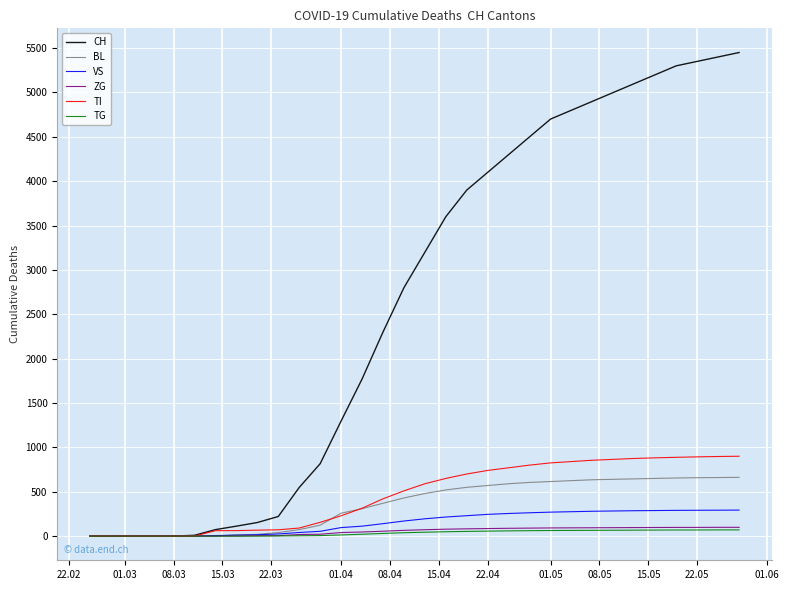

Which series has the largest range (max minus min)?

CH